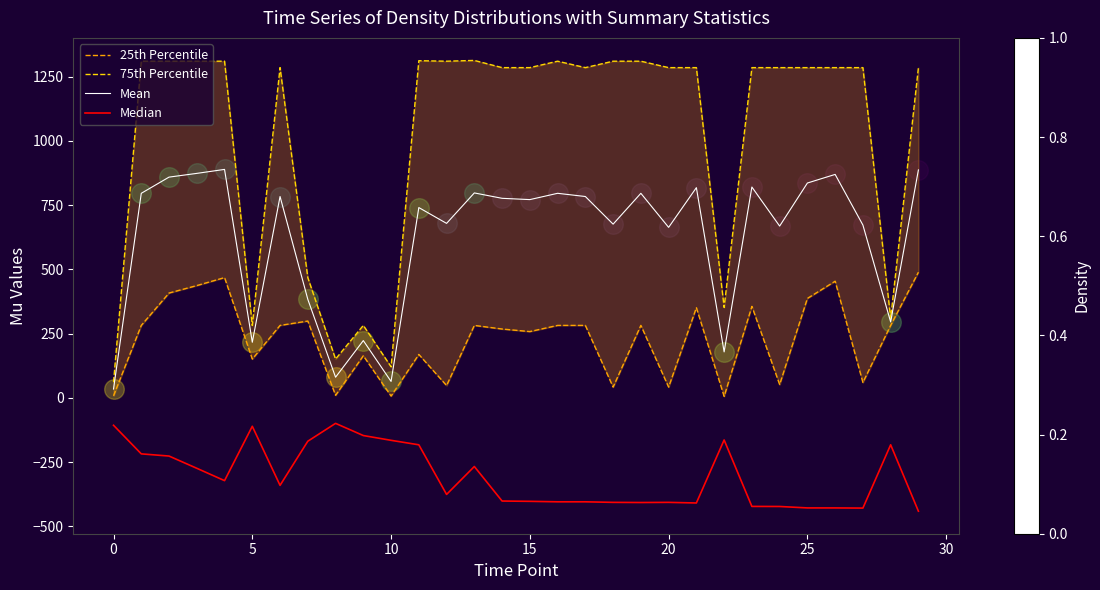

Which series has the widest spread of Y values?

75th Percentile